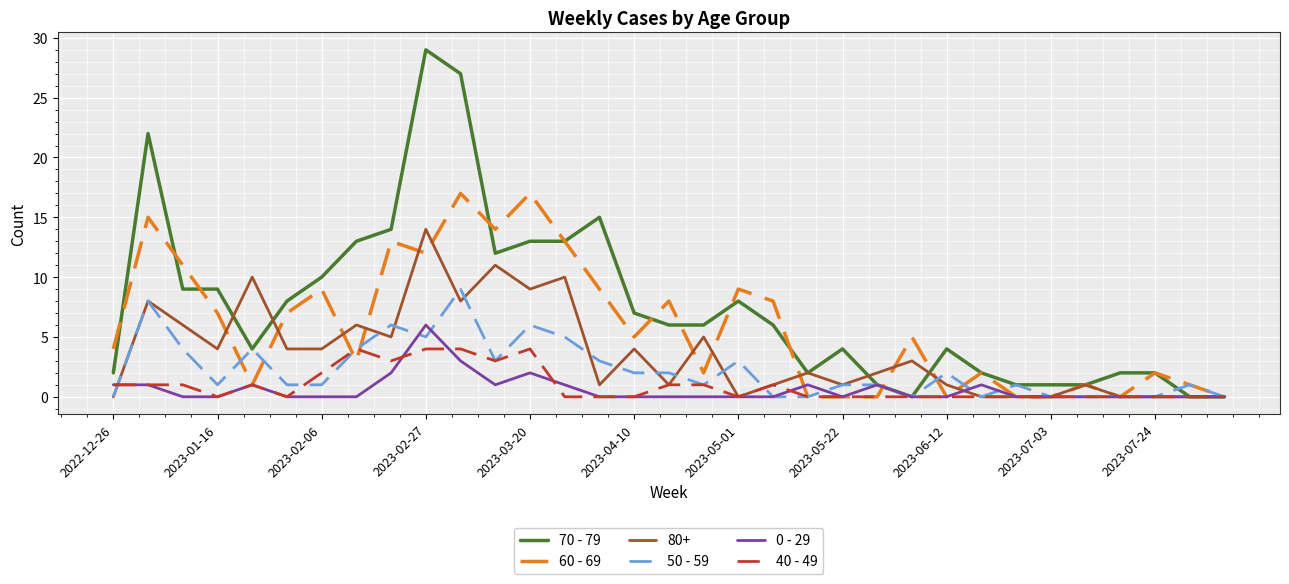

Which series has the largest total across all categories?

70 - 79